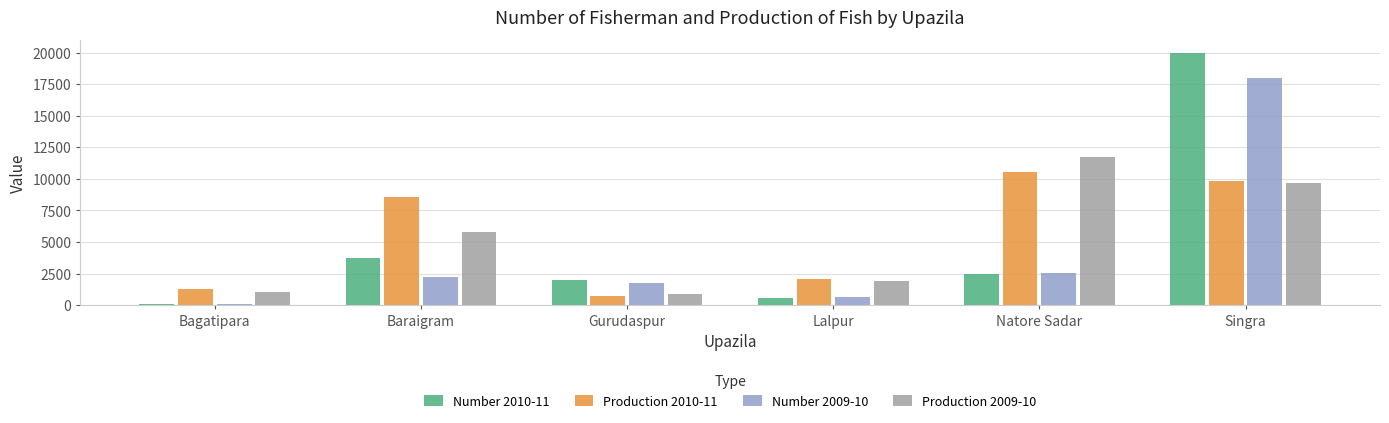

What position from the right is Lalpur?

3